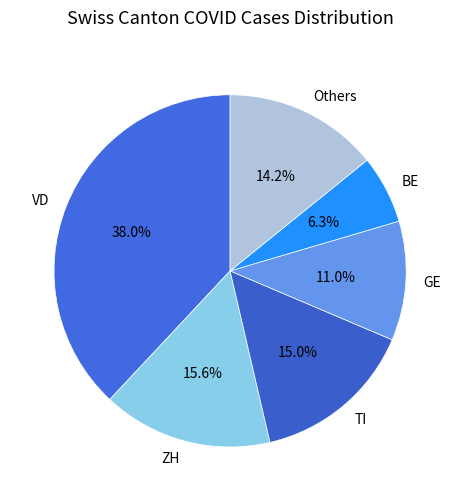

Which slice is the smallest?

BE